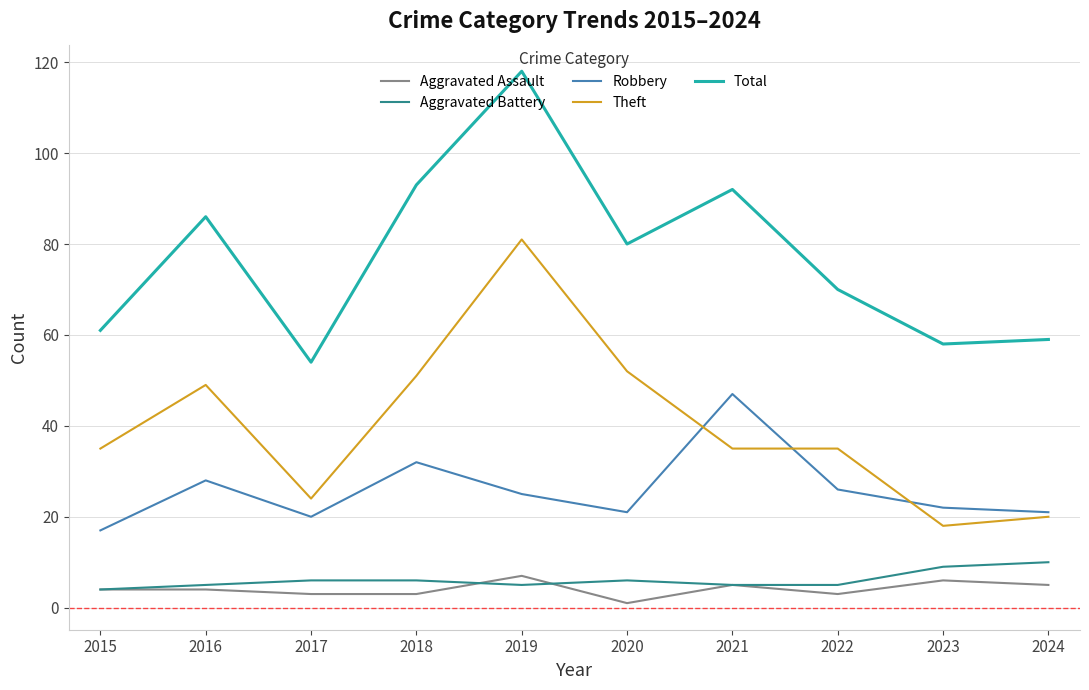

List the series in order of their peak value, highest first.

Total, Theft, Robbery, Aggravated Battery, Aggravated Assault